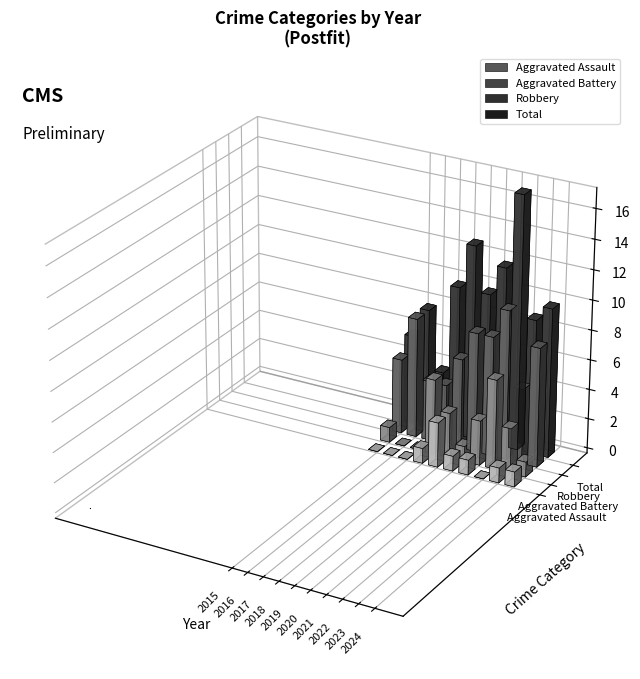

Reading left to right, transcribe all the data shown in this chart.

Aggravated Assault: 0	0	0	1	3	1	1	0	1	1
Aggravated Battery: 1	0	0	5	3	1	3	6	3	1
Robbery: 5	8	4	4	6	8	8	10	5	8
Total: 6	8	4	10	13	10	12	17	9	10